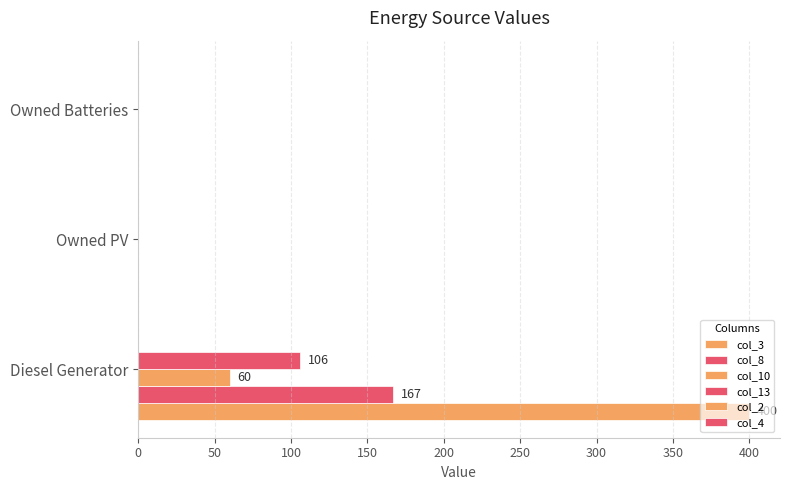

How many data points does each series have?

3